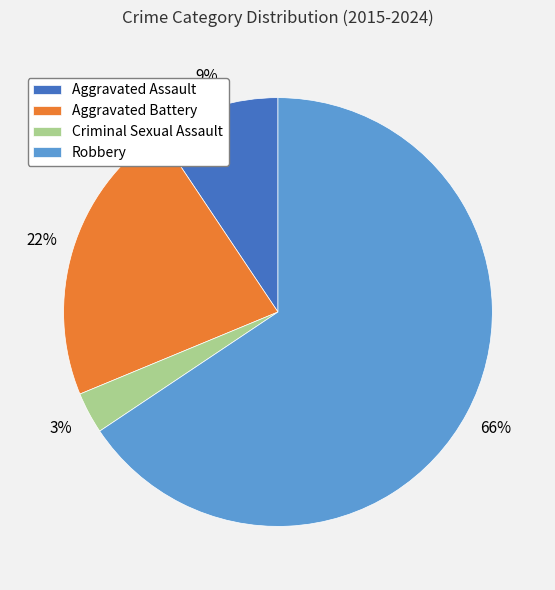

How many slices are in this pie chart?

4